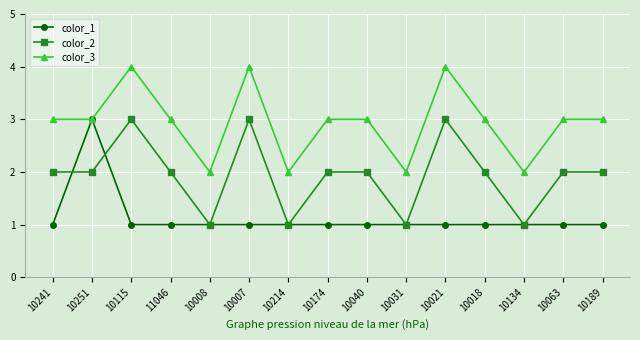

Rank the series by their average value, from lowest to highest.

color_1, color_2, color_3